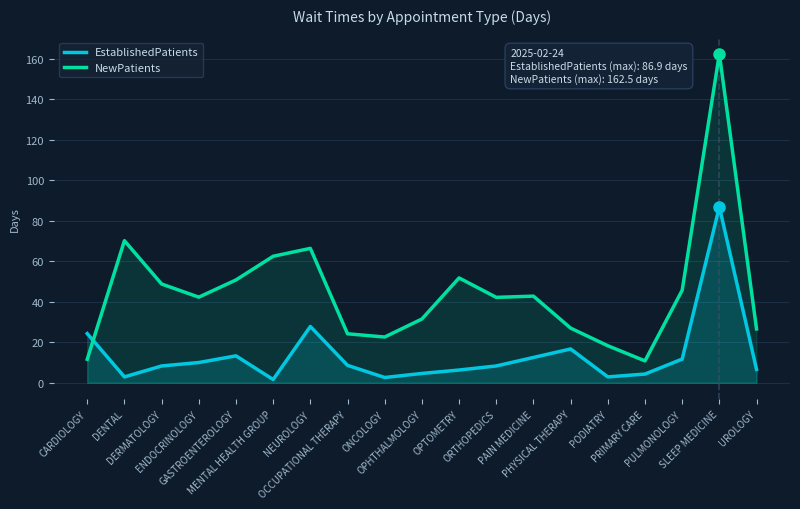

Is the value of NewPatients at PAIN MEDICINE greater than the value of EstablishedPatients at NEUROLOGY?

Yes